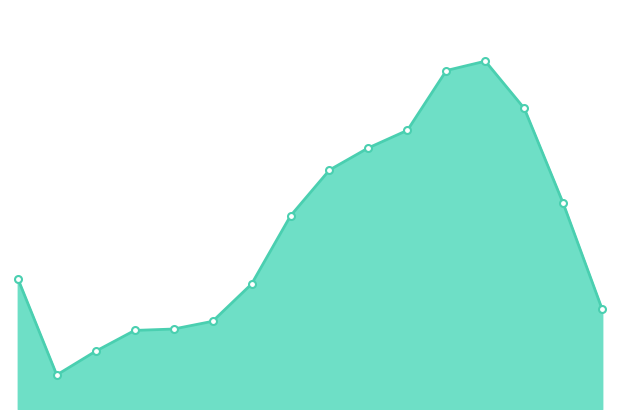

Does the chart have visible grid lines?

No